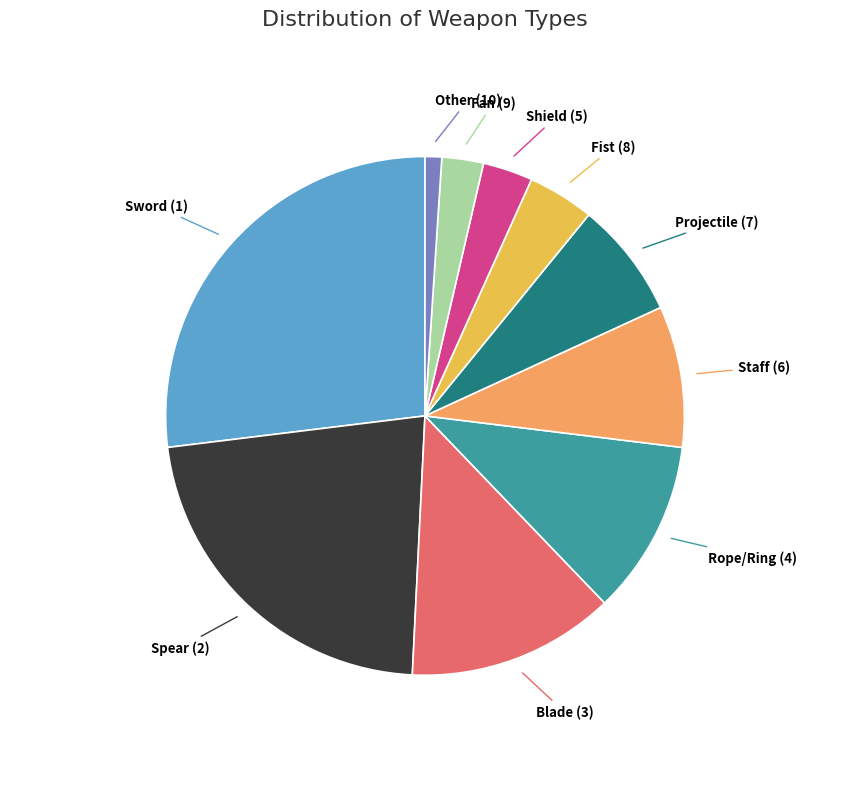

Rank the categories by value from lowest to highest.

Other (10), Fan (9), Shield (5), Fist (8), Projectile (7), Staff (6), Rope/Ring (4), Blade (3), Spear (2), Sword (1)